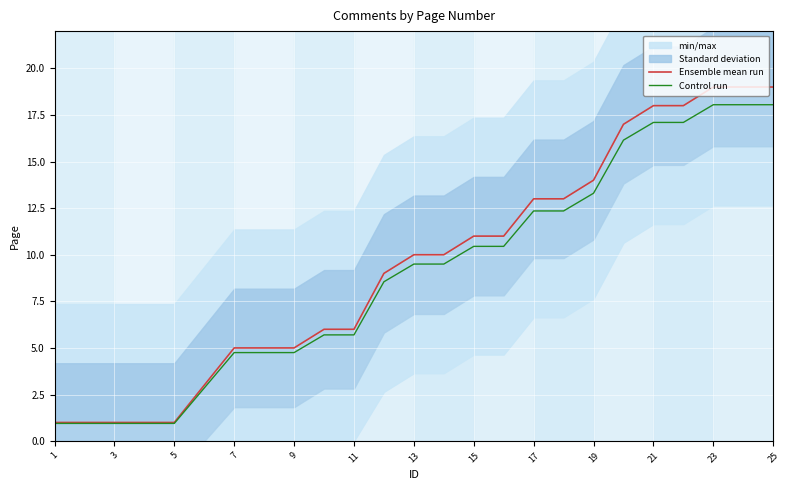

How many categories are shown in the chart?

25